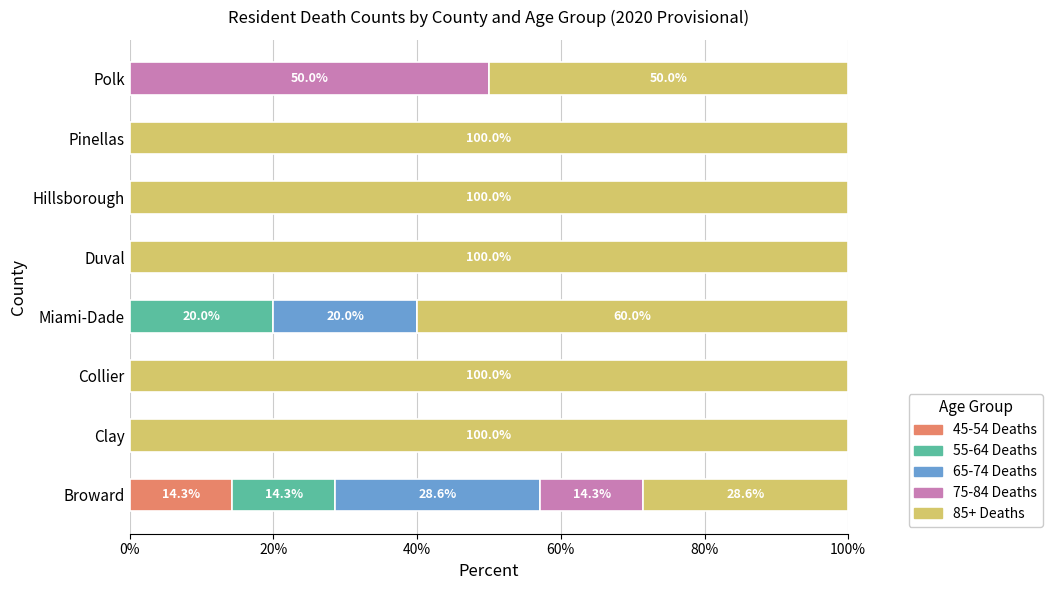

What is the total value across all series at Clay?

100.0